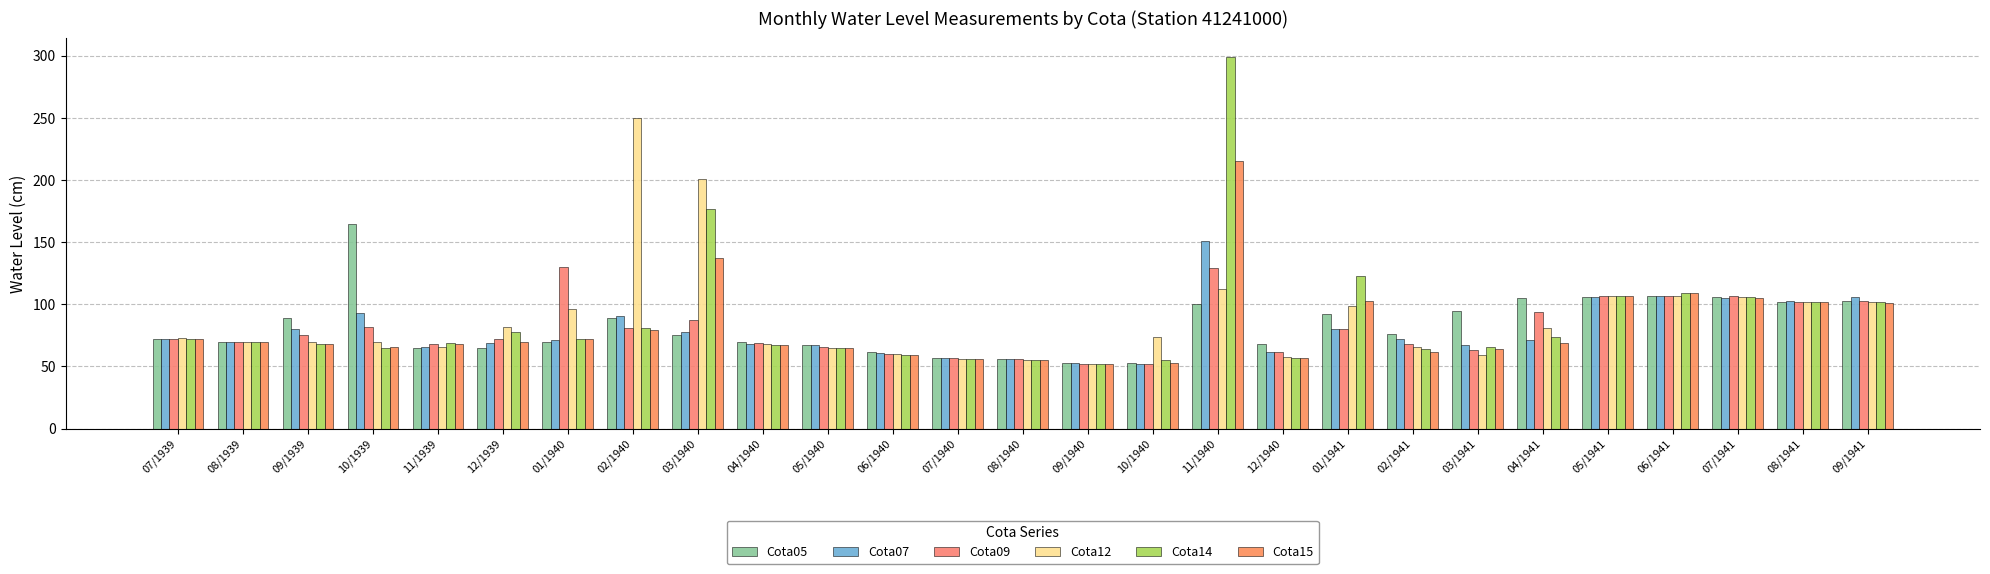

What position from the right is 08/1941?

2